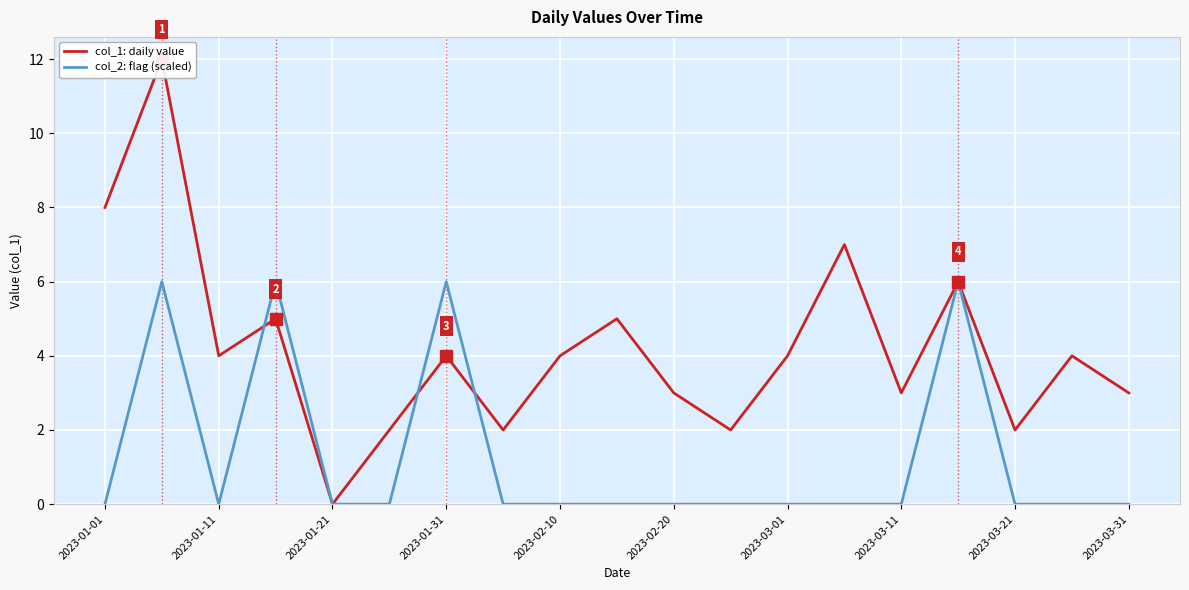

What are all the series names shown in the legend?

col_1: daily value, col_2: flag (scaled)